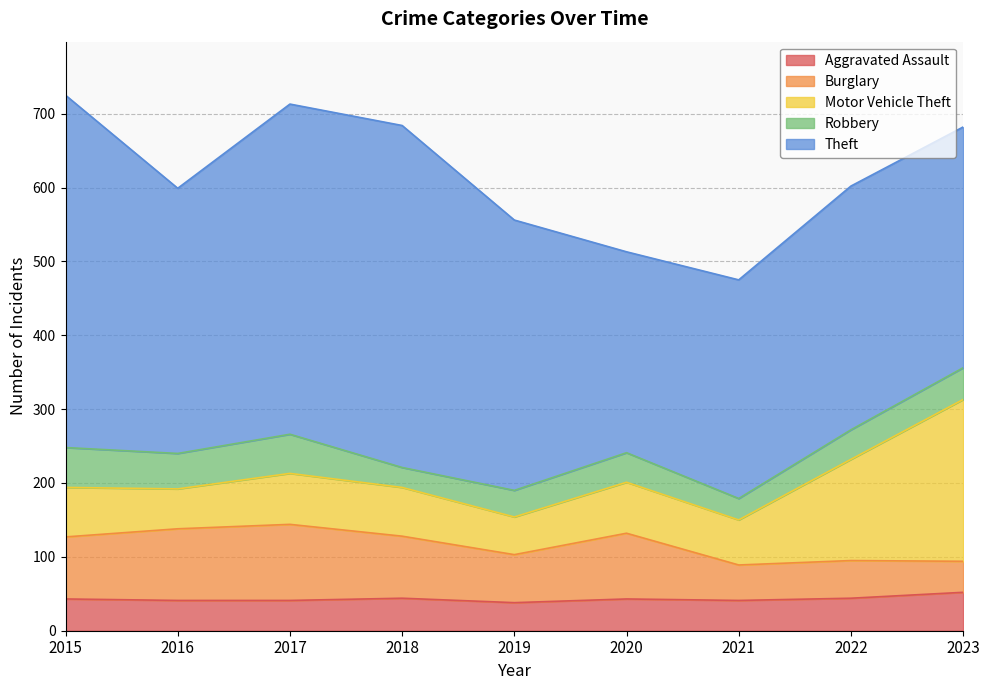

True or false: Theft and Aggravated Assault intersect in this chart.

False